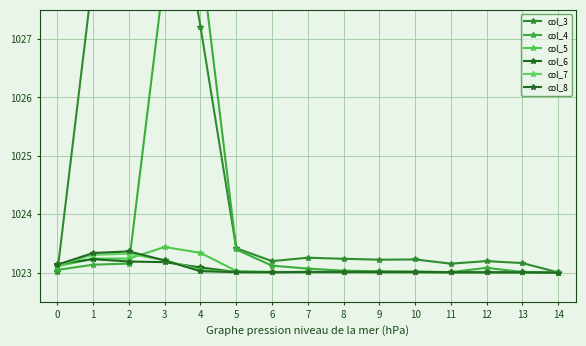

What is the lowest value of the col_7 series?

1023.0